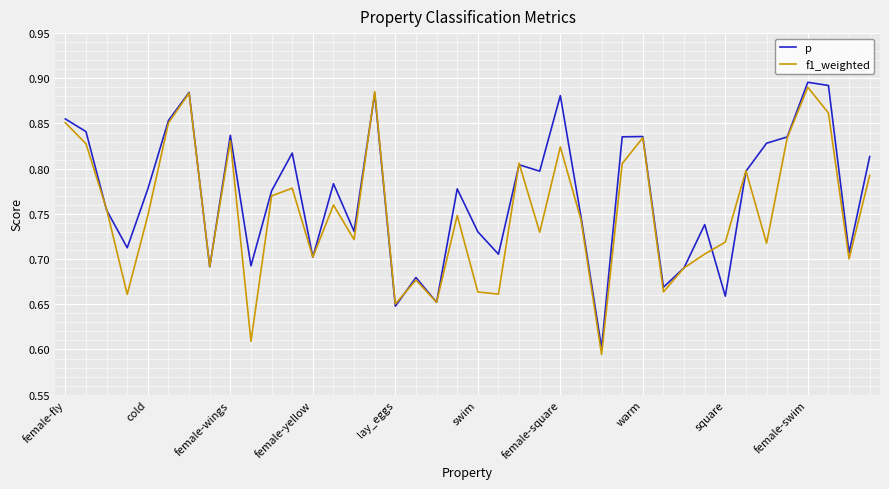

Which series has the largest total across all categories?

p